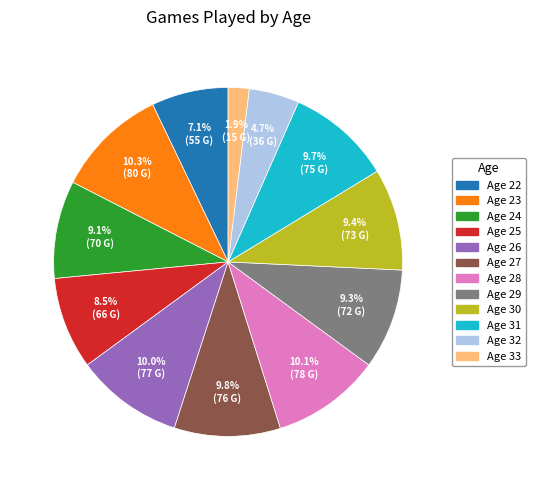

Does any single category account for the majority?

No